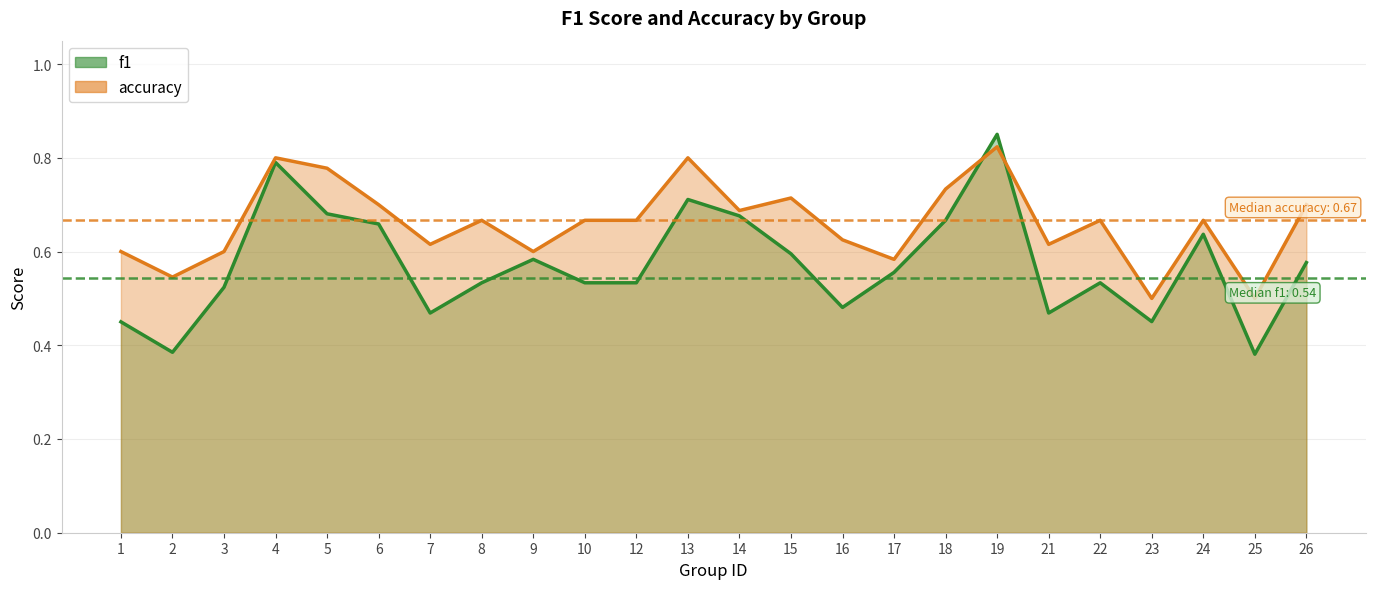

Reading left to right, what are all the values shown in this chart?

f1: 0.5	0.4	0.5	0.8	0.7	0.7	0.5	0.5	0.6	0.5	0.5	0.7	0.7	0.6	0.5	0.6	0.7	0.9	0.5	0.5	0.5	0.6	0.4	0.6
accuracy: 0.6	0.5	0.6	0.8	0.8	0.7	0.6	0.7	0.6	0.7	0.7	0.8	0.7	0.7	0.6	0.6	0.7	0.8	0.6	0.7	0.5	0.7	0.5	0.7